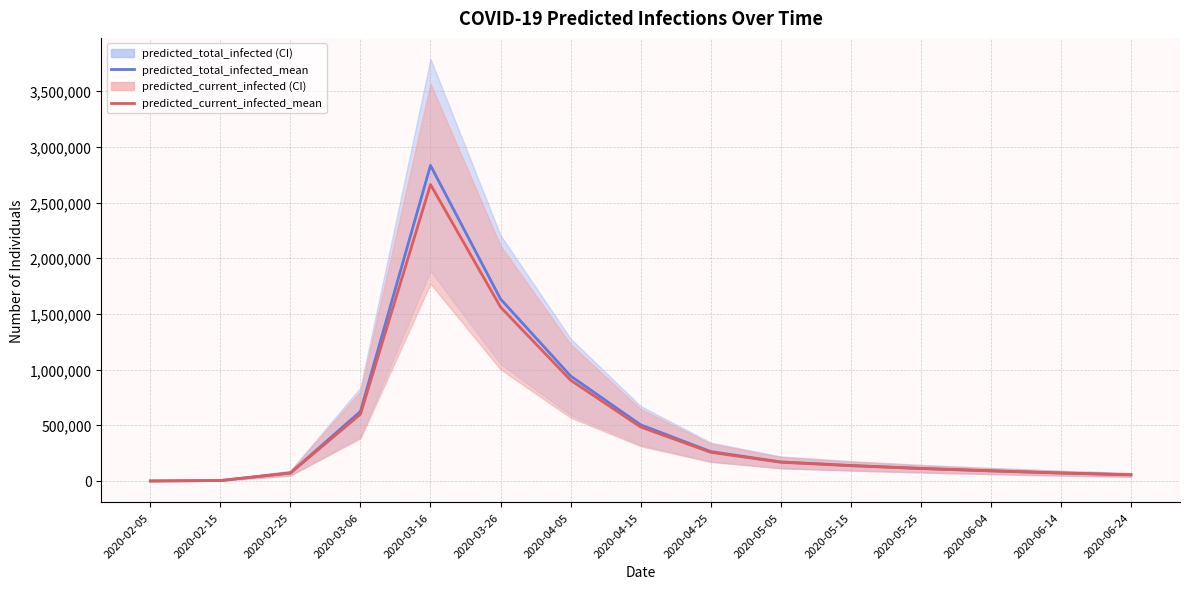

Which series has the largest range (max minus min)?

predicted_total_infected_mean